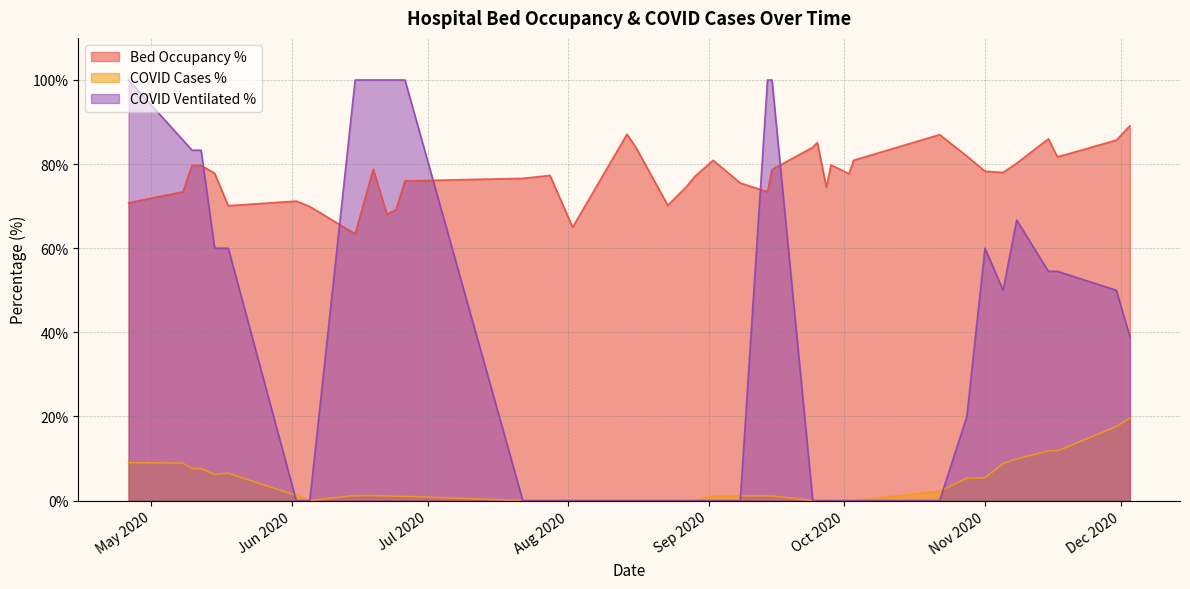

What is the greatest value displayed?

100.0